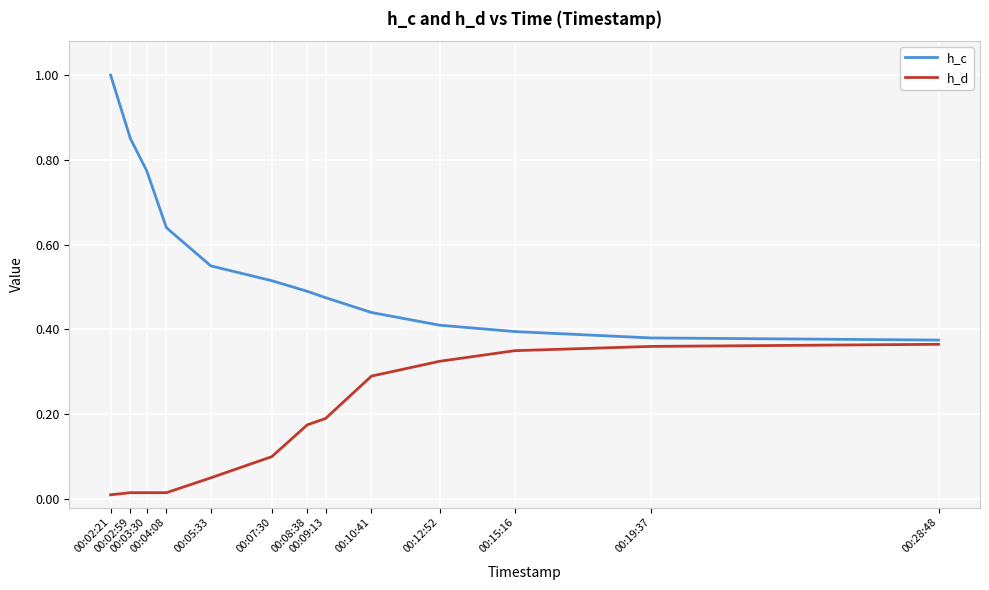

Which series has the widest spread of values?

h_c